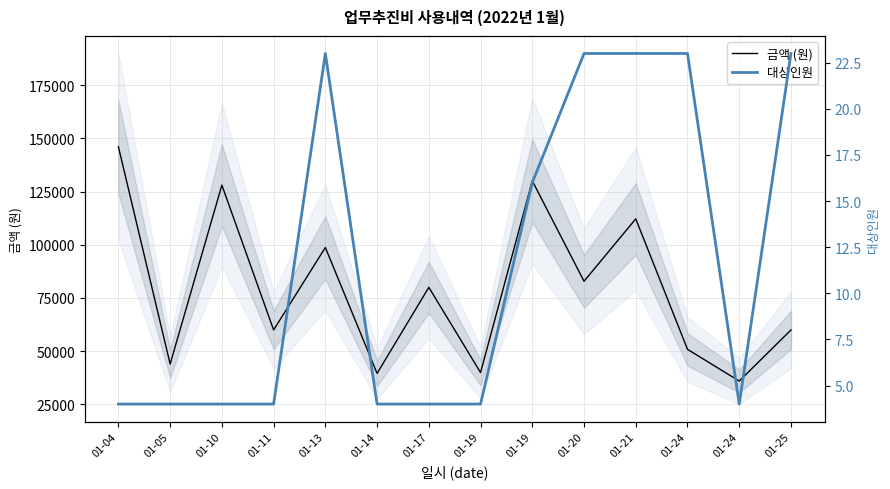

True or false: 금액 (원) and 대상인원 cross at least once.

False